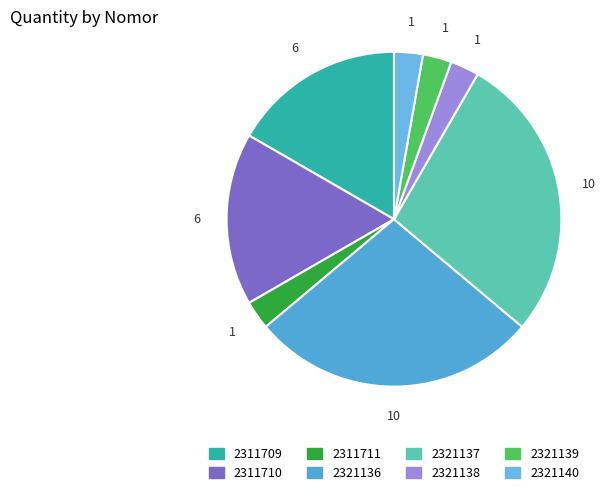

Count the number of slices in the pie.

8